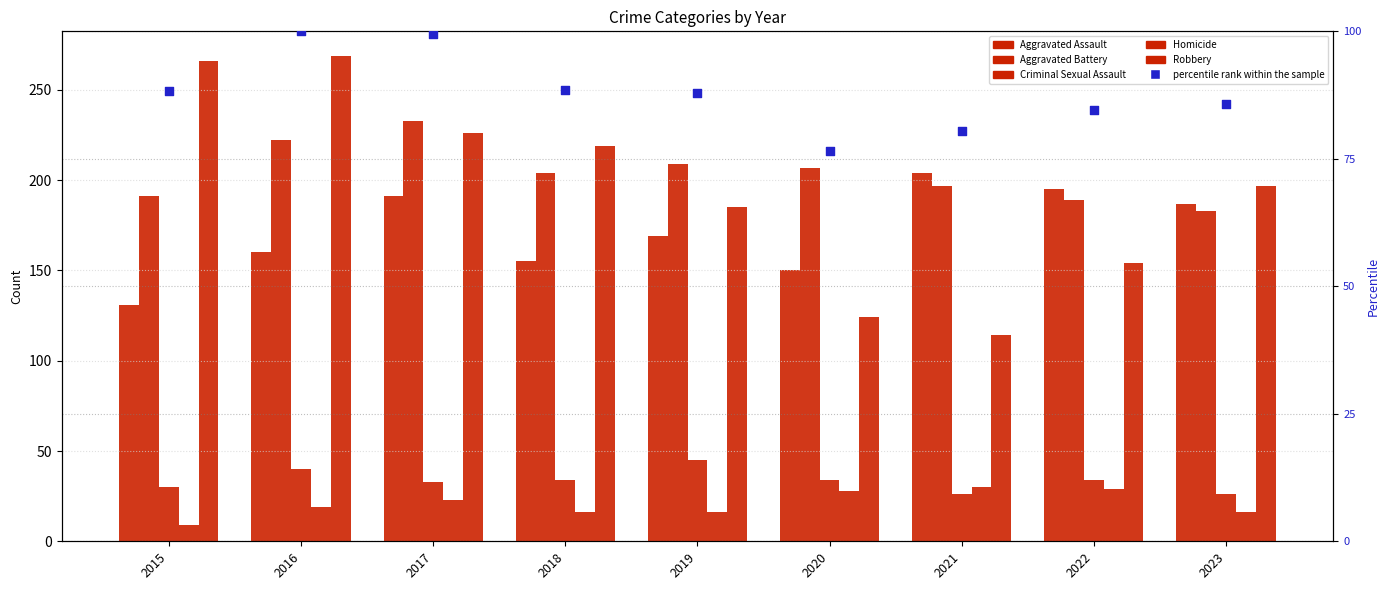

At how many categories does at least one series exceed 141?

9